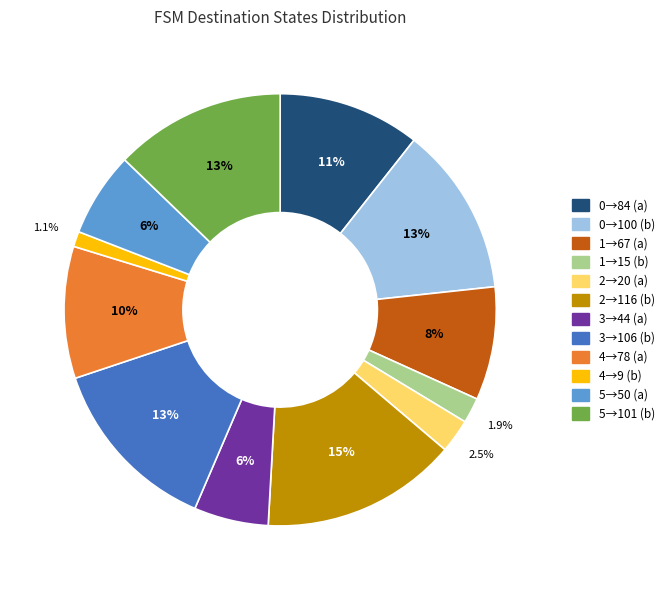

Is there a majority slice in this chart?

No